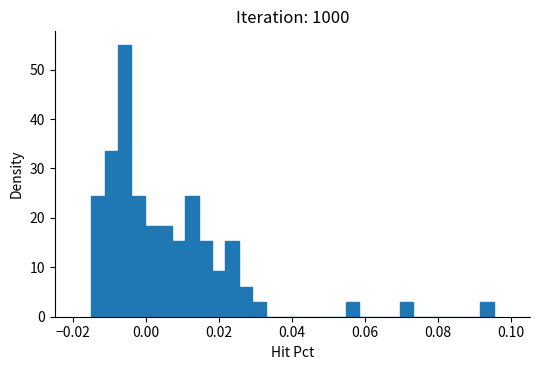

Around what value on the x-axis is the tallest bar? Give the approximate position of its centre, as read against the axis.

-0.006